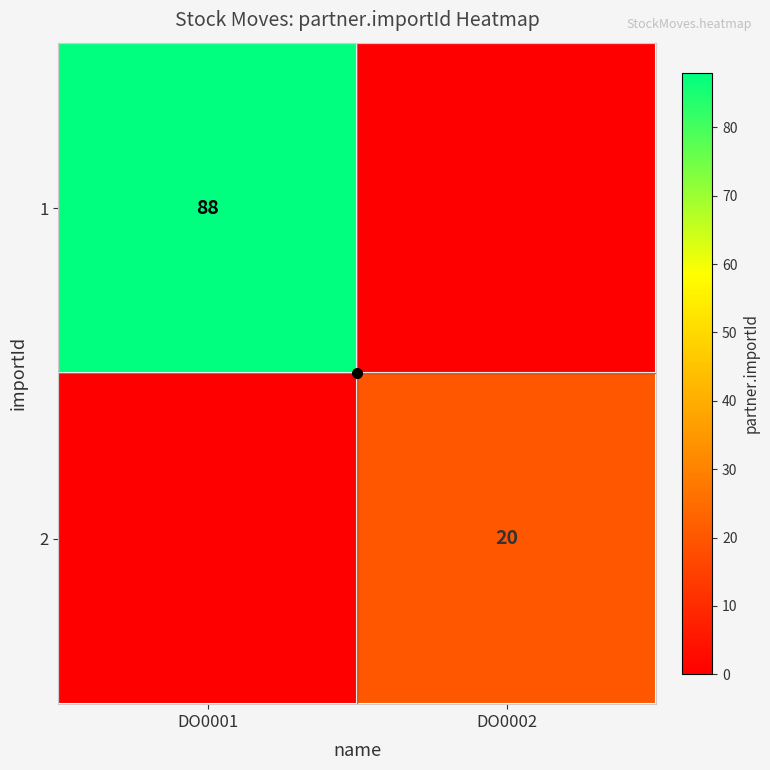

Which category has the highest value across all series?

DO0001